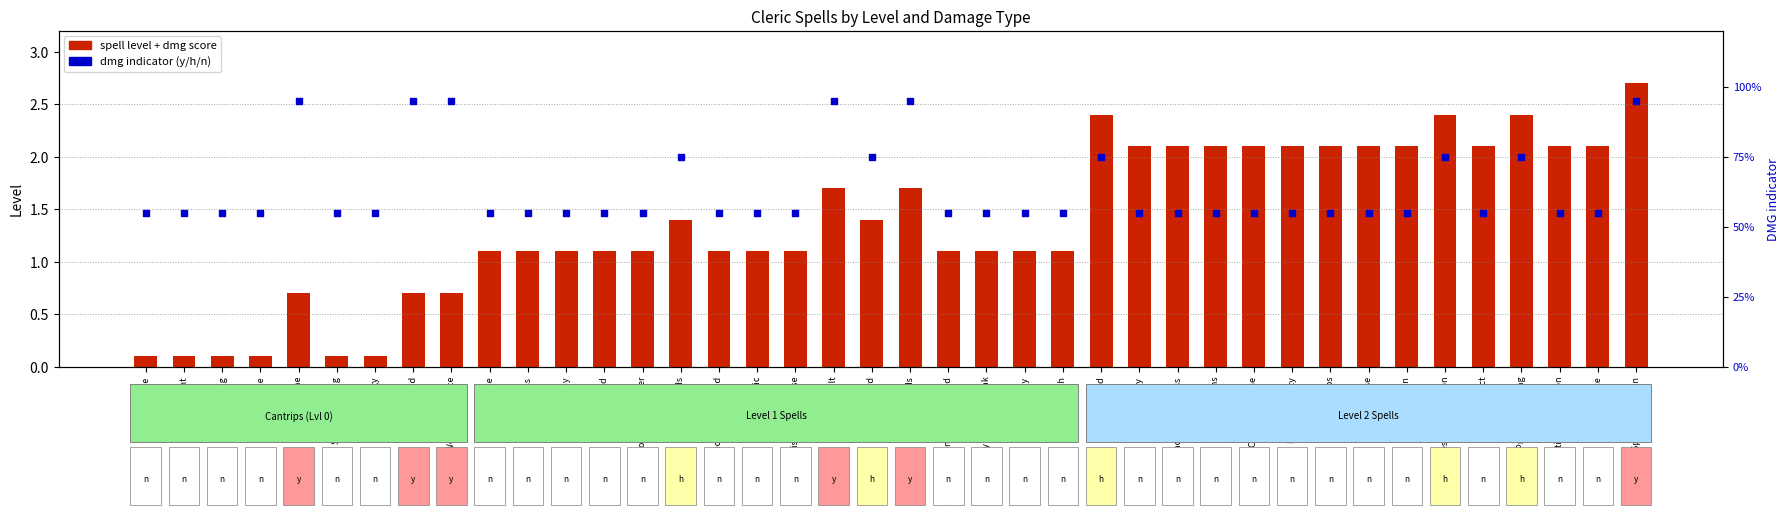

At which category is the sum across all series the highest?

Spiritual Weapon